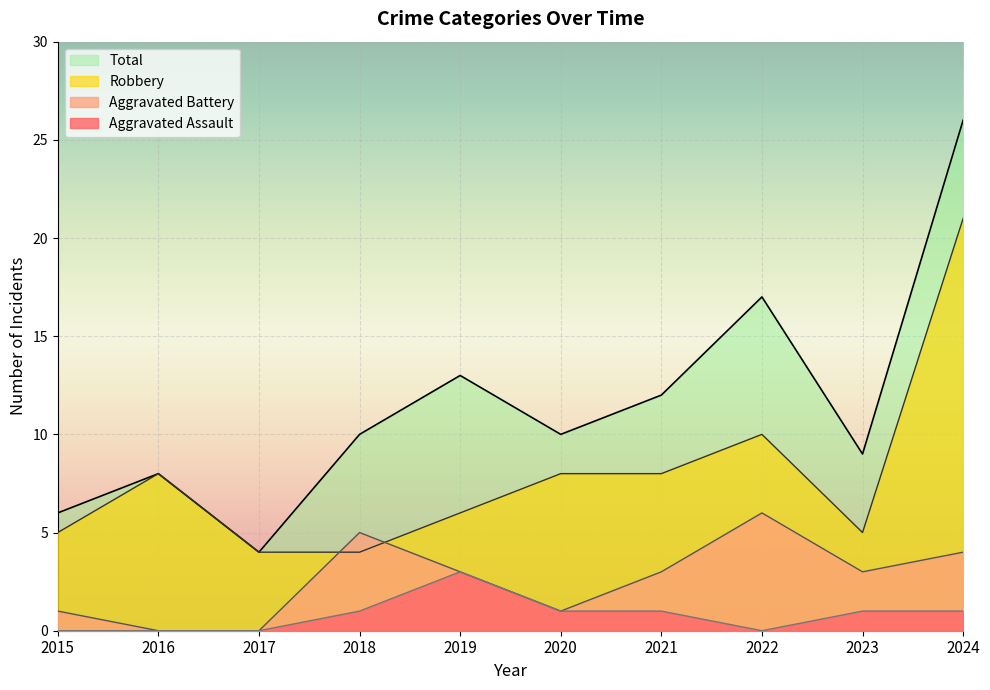

True or false: Aggravated Battery and Total intersect in this chart.

False